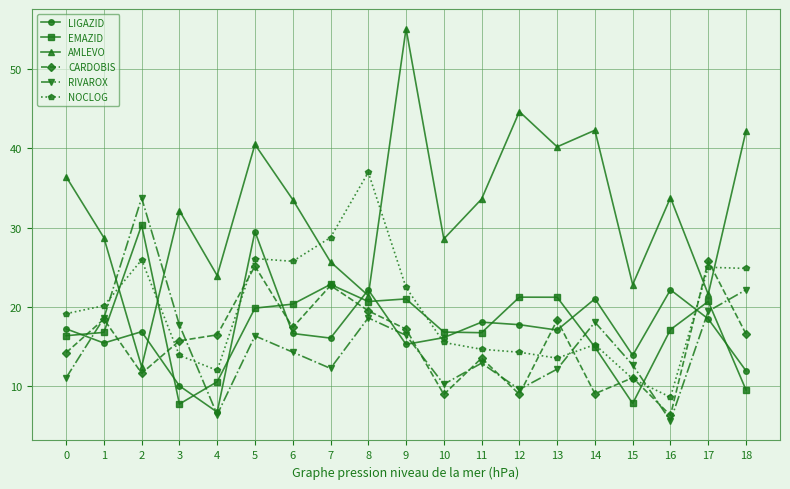

True or false: LIGAZID has more than 0 points higher than both neighbors.

True